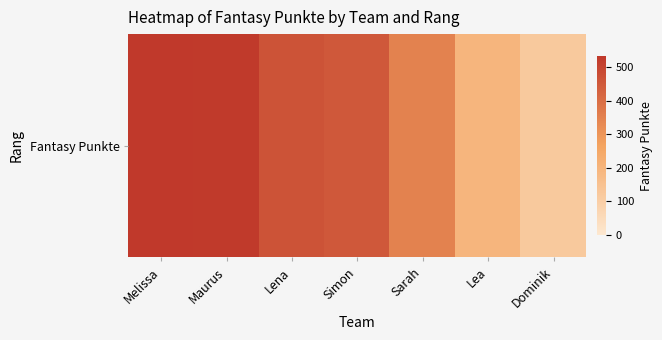

Reading left to right, what are all the values shown in this chart?

531	526	466	453	348	195	119